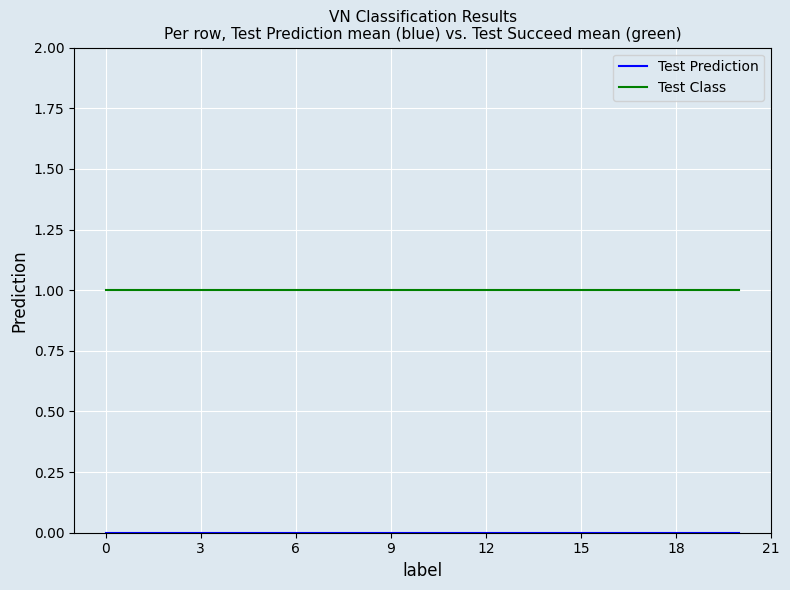

Which series has the largest total across all categories?

Test Class